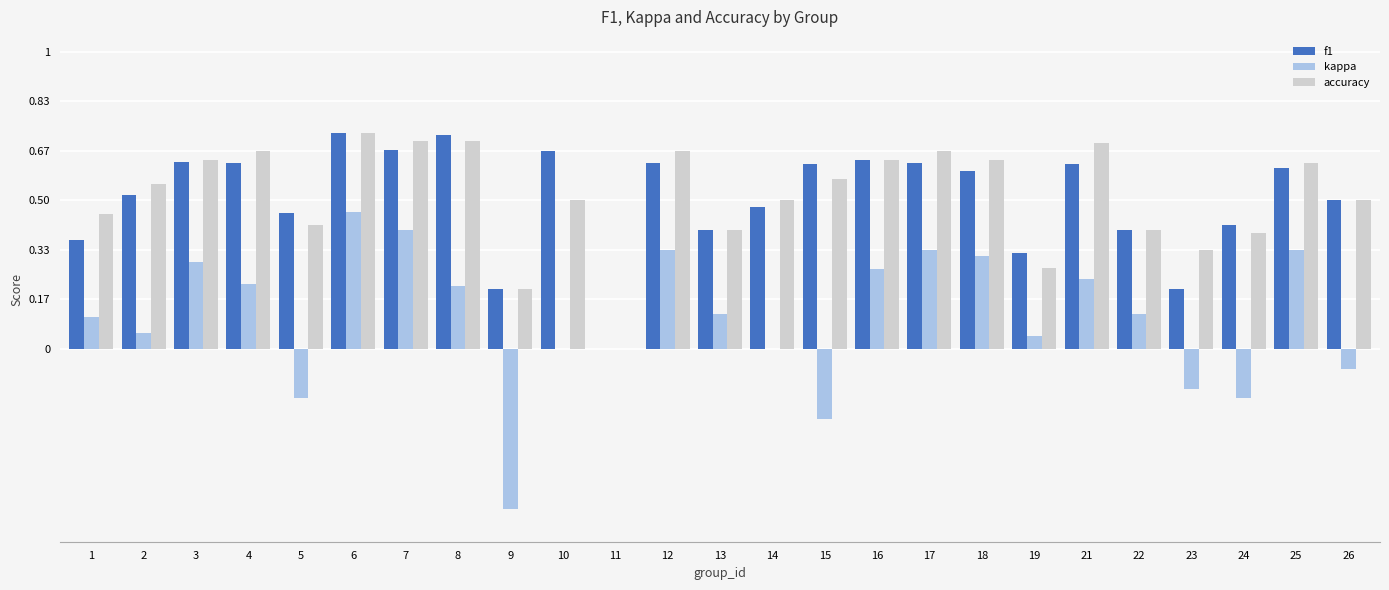

At which category is the sum across all series the highest?

6